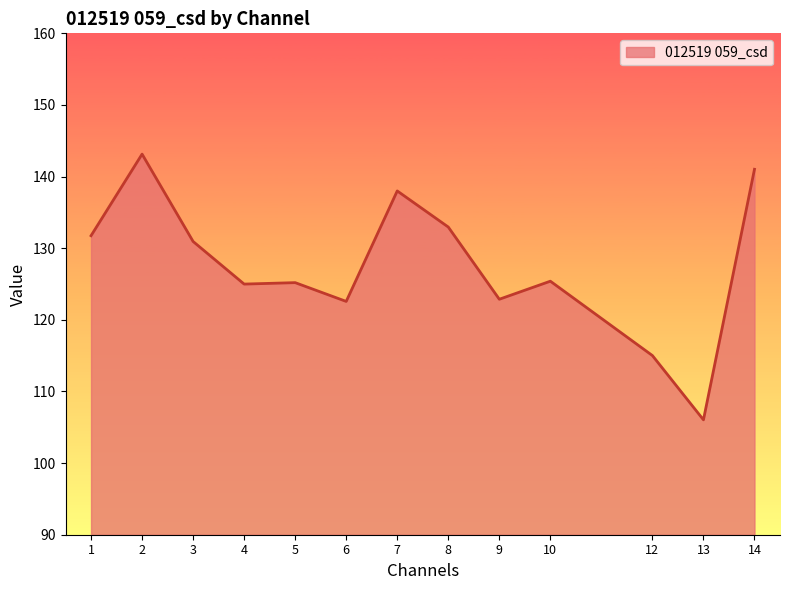

What is the difference between the maximum and minimum values?

37.1